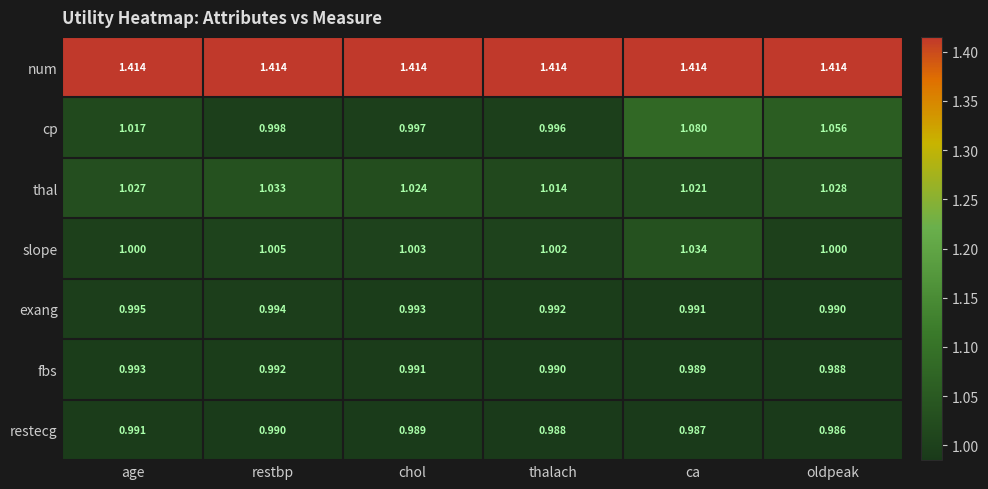

Between age and oldpeak, which series saw the biggest shift?

cp